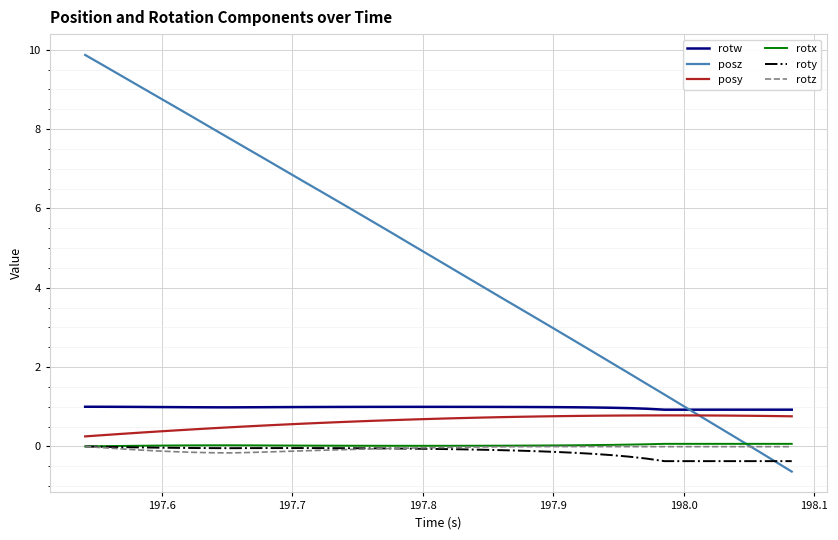

Which series has the largest total across all categories?

posz